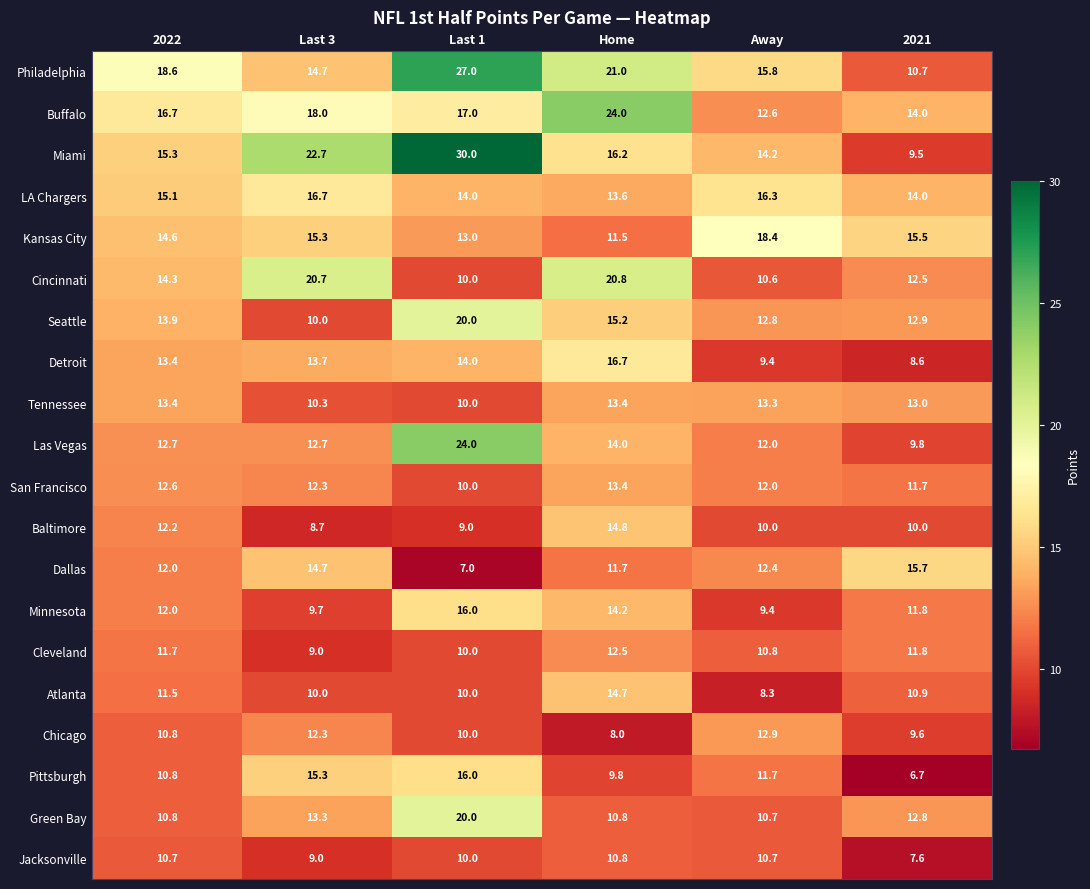

What is the difference between the maximum and second lowest values in the Atlanta series?

4.7